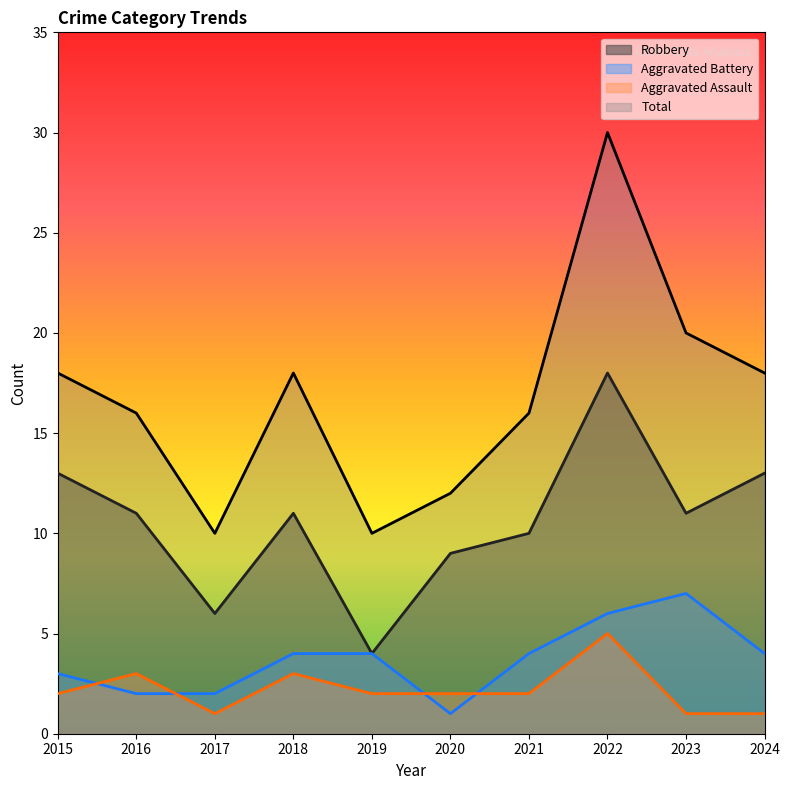

Does the chart display data point markers on the line(s)?

No